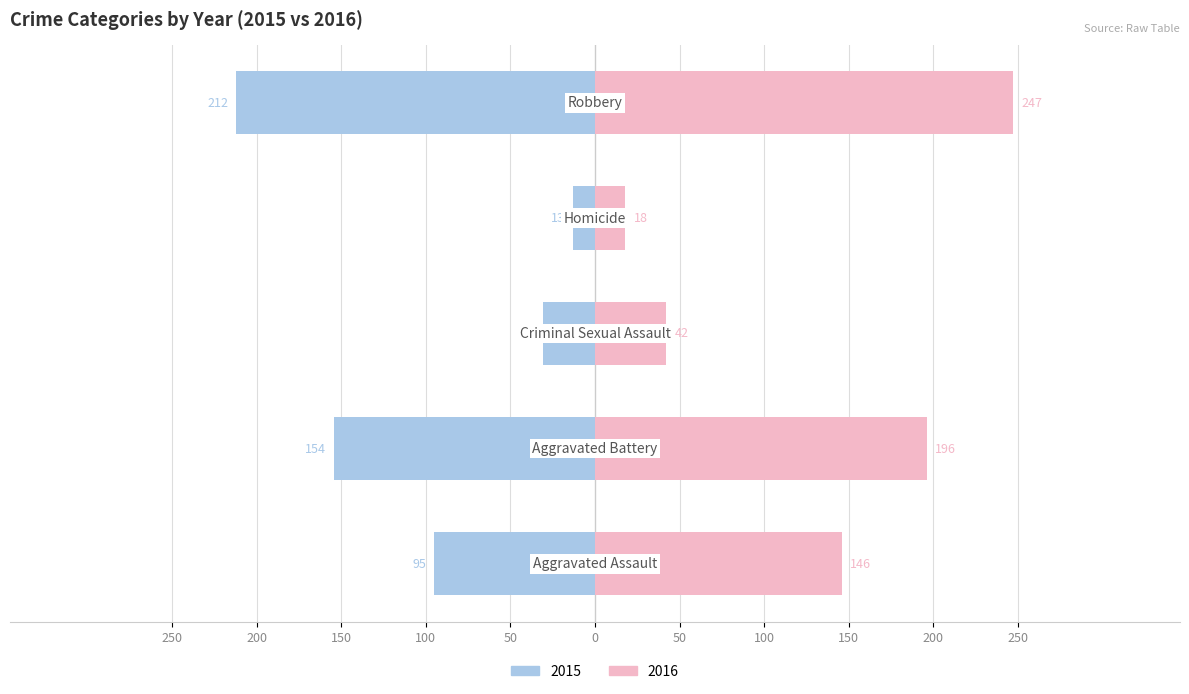

At which label is 2016 closest to 132?

Aggravated Assault